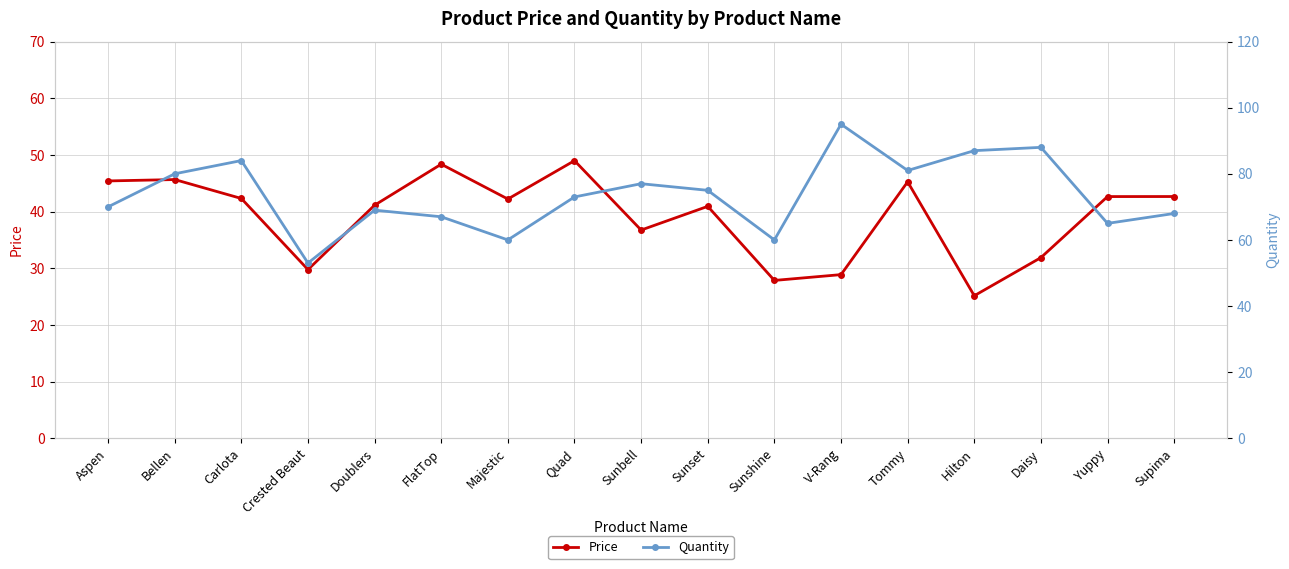

At which category is the sum across all series the highest?

Carlota